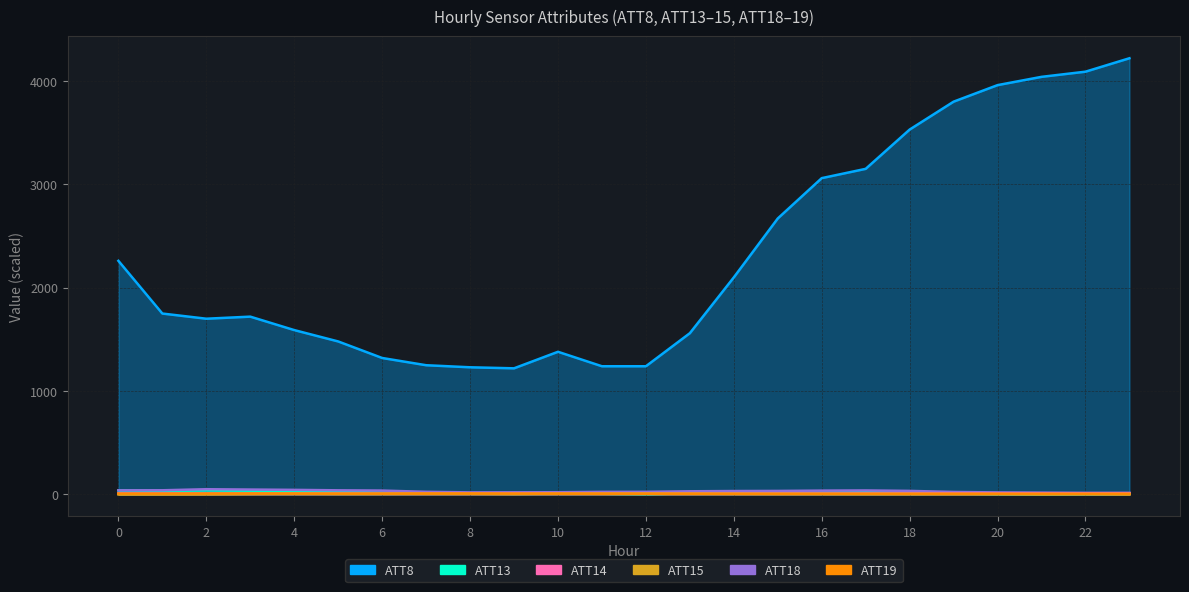

Which series has the largest total across all categories?

ATT8